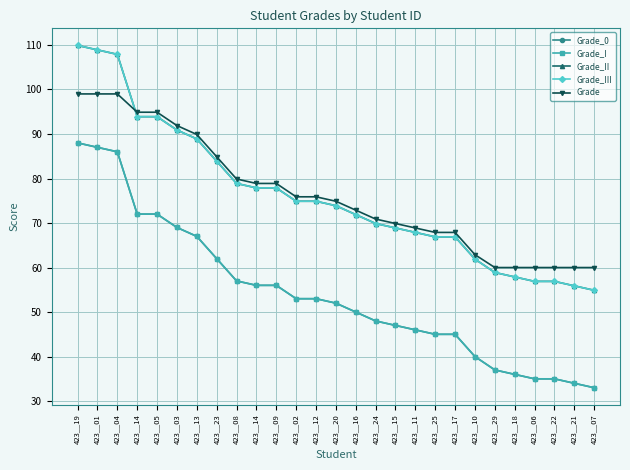

What is the difference between the highest and lowest values at 423__11?

22.9